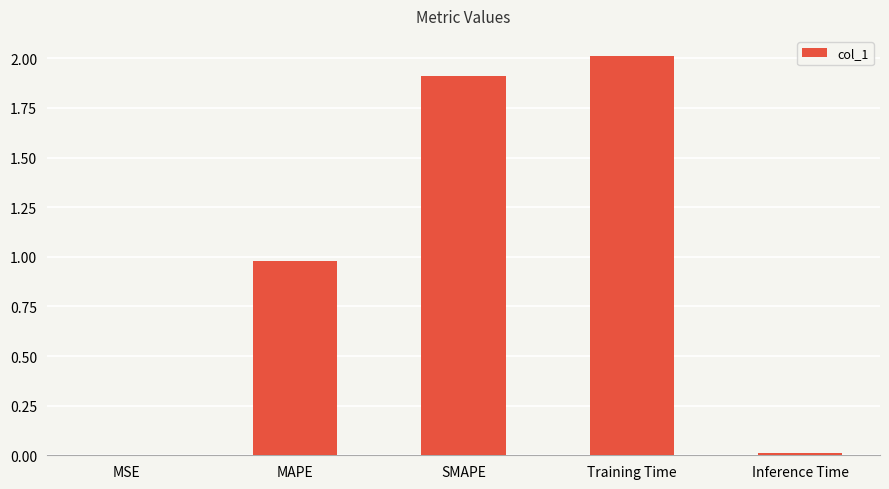

Which has a higher value, Inference Time or Training Time?

Training Time